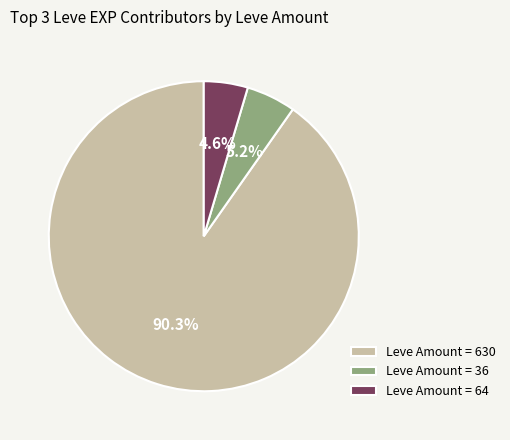

What percentage is NOT represented by Leve Amount = 36?

94.8%